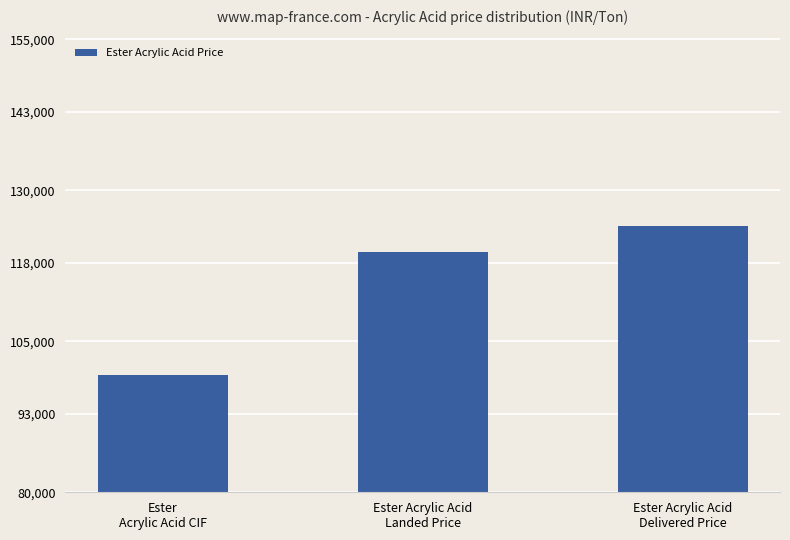

At which label does the data first exceed 119856?

Ester Acrylic Acid
Landed Price